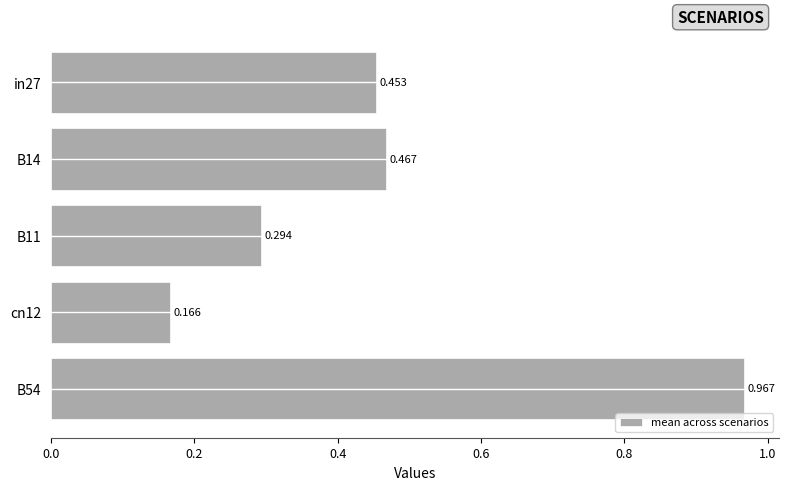

List the labels in order of value, largest first.

B54, B14, in27, B11, cn12